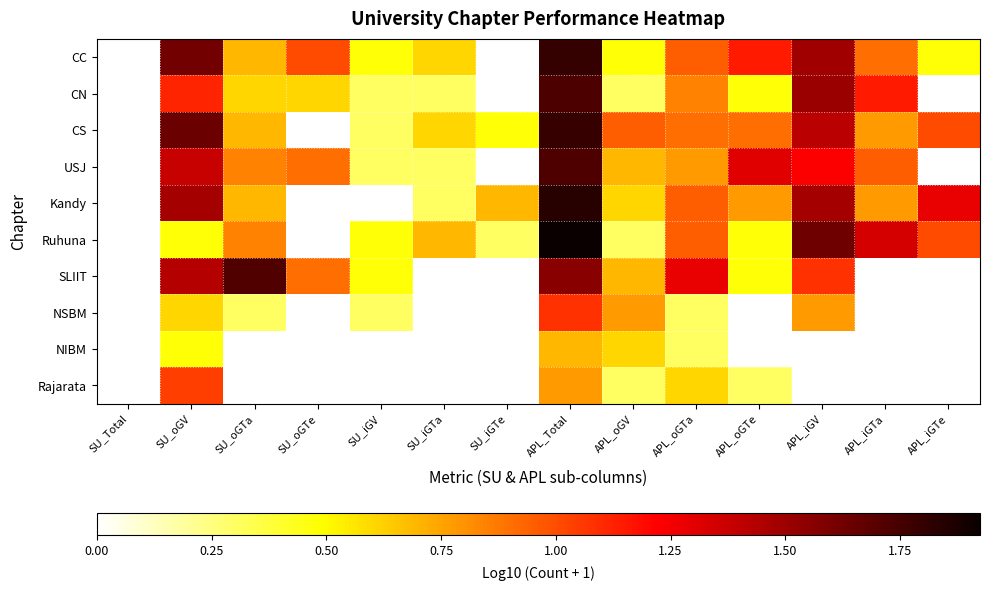

What is the total value across all series at APL_iGTe?

3.8